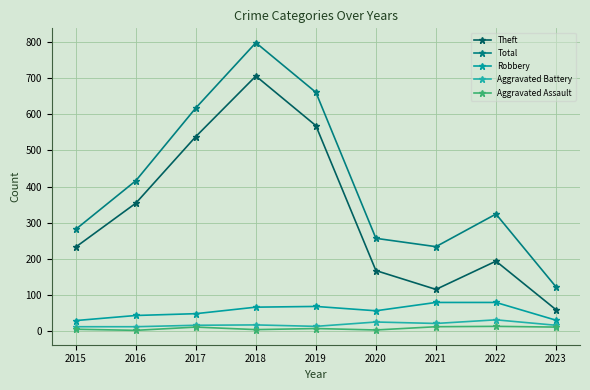

How many values in the Theft series are below 233?

4